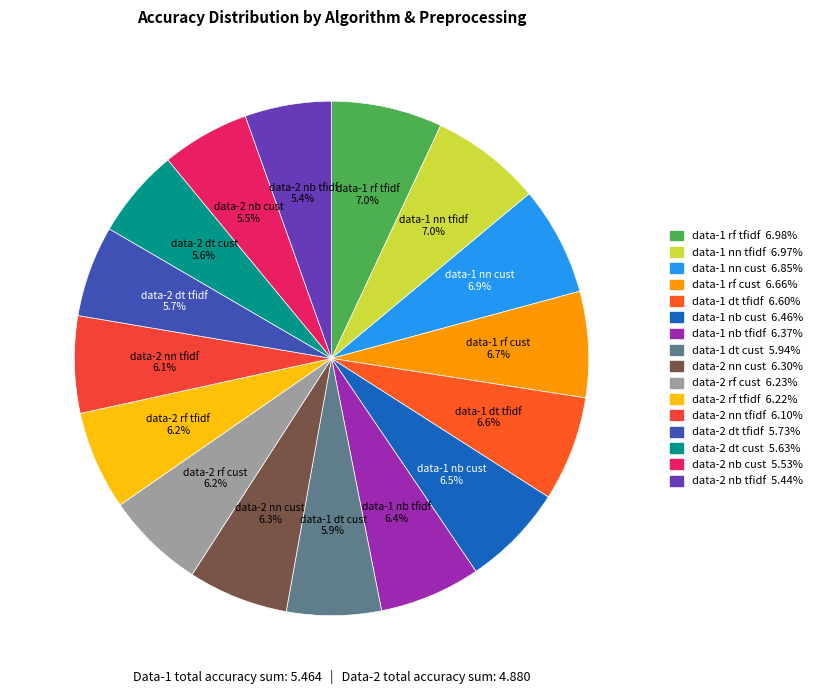

To the nearest percent, what is the difference between the largest and smallest slice percentages?

2%